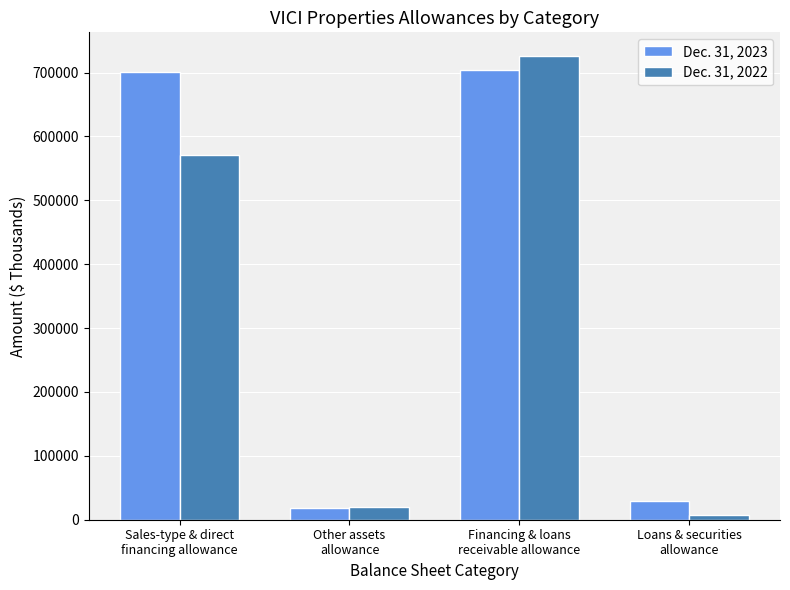

What is the sum of all Dec. 31, 2023 values?

1453255